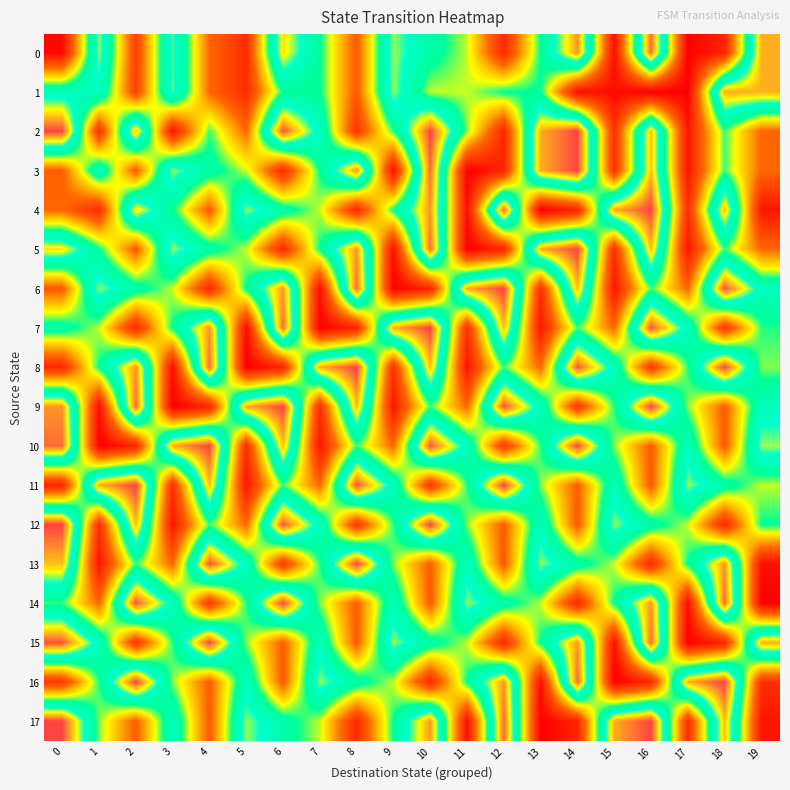

Which series has the largest total across all categories?

11